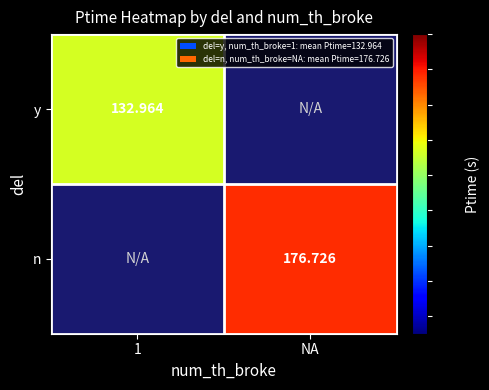

Is the value of y at 1 greater than the value of n at NA?

No